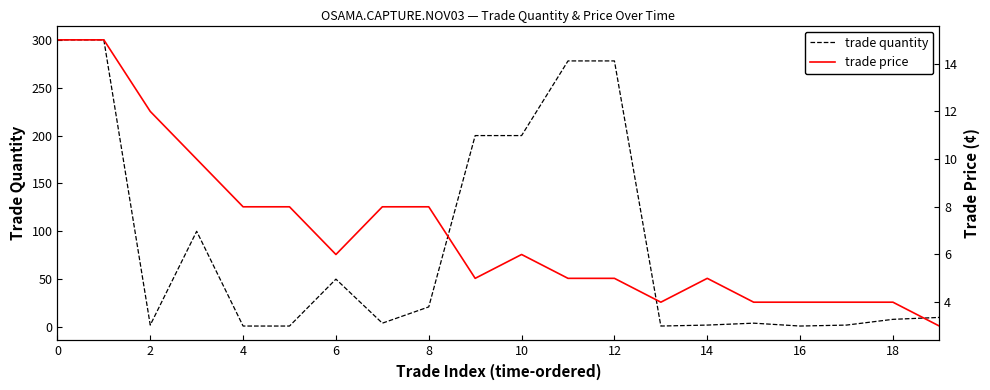

Count the number of categories in the chart.

20